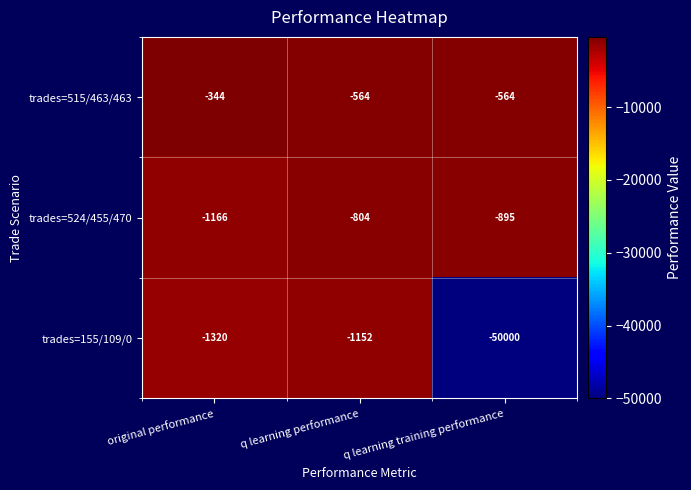

The trades=515/463/463 series shows -196 at q learning training performance. True or false?

False